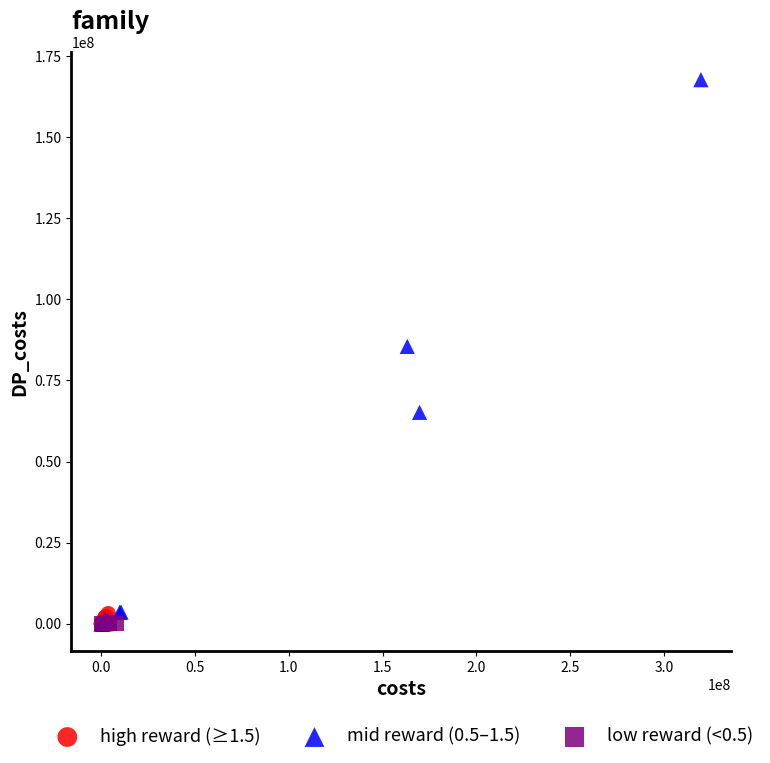

Which series reaches the maximum Y coordinate?

mid reward (0.5–1.5)